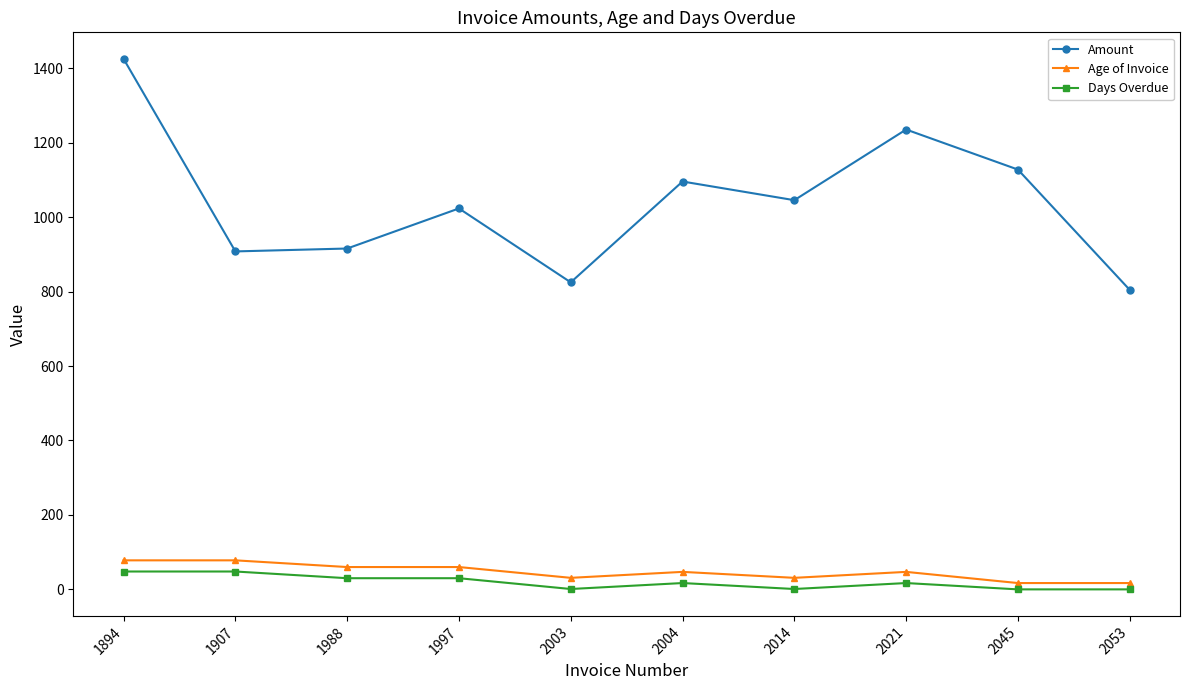

True or false: Amount has more than 2 interior local peaks.

True